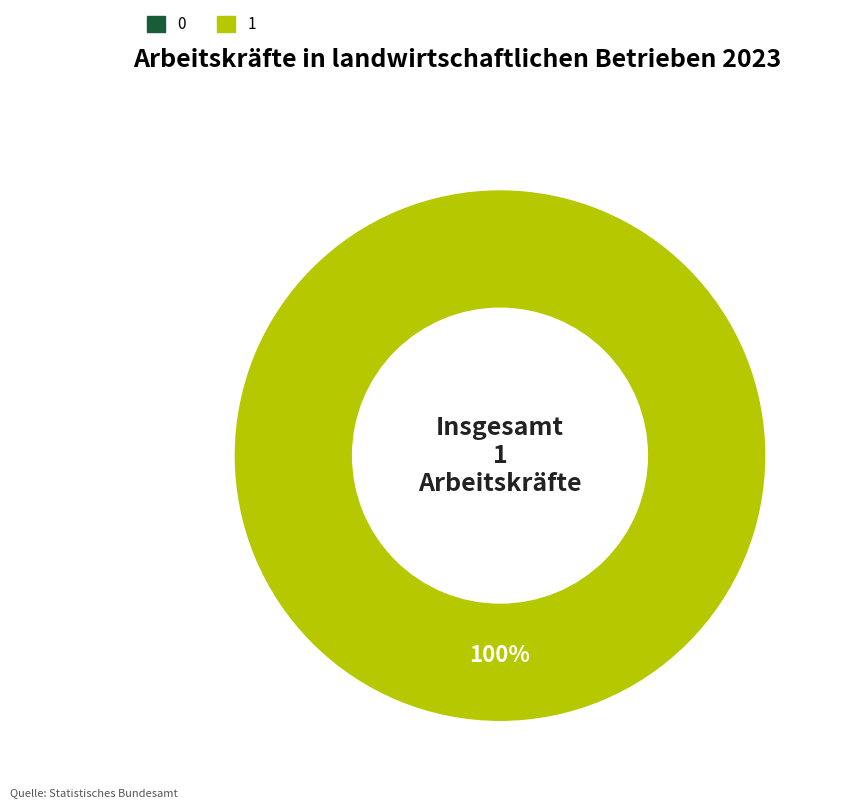

Count the number of slices in the pie.

1